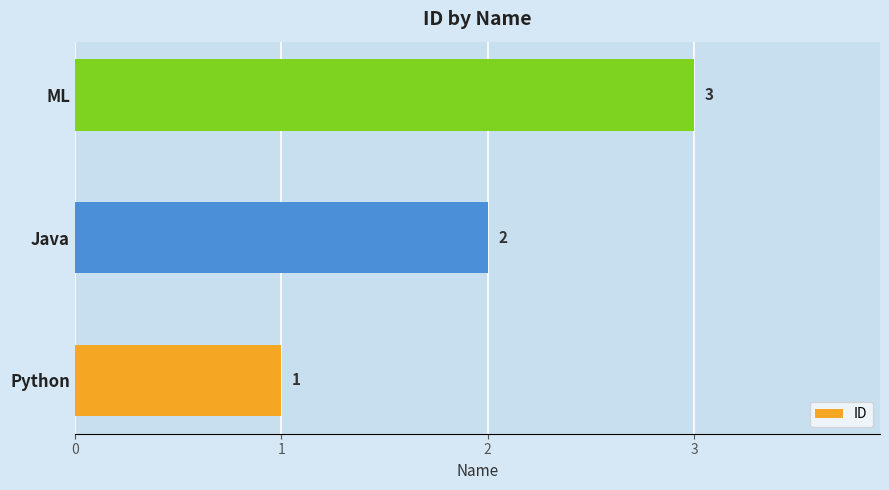

Rank the categories by value from lowest to highest.

Python, Java, ML